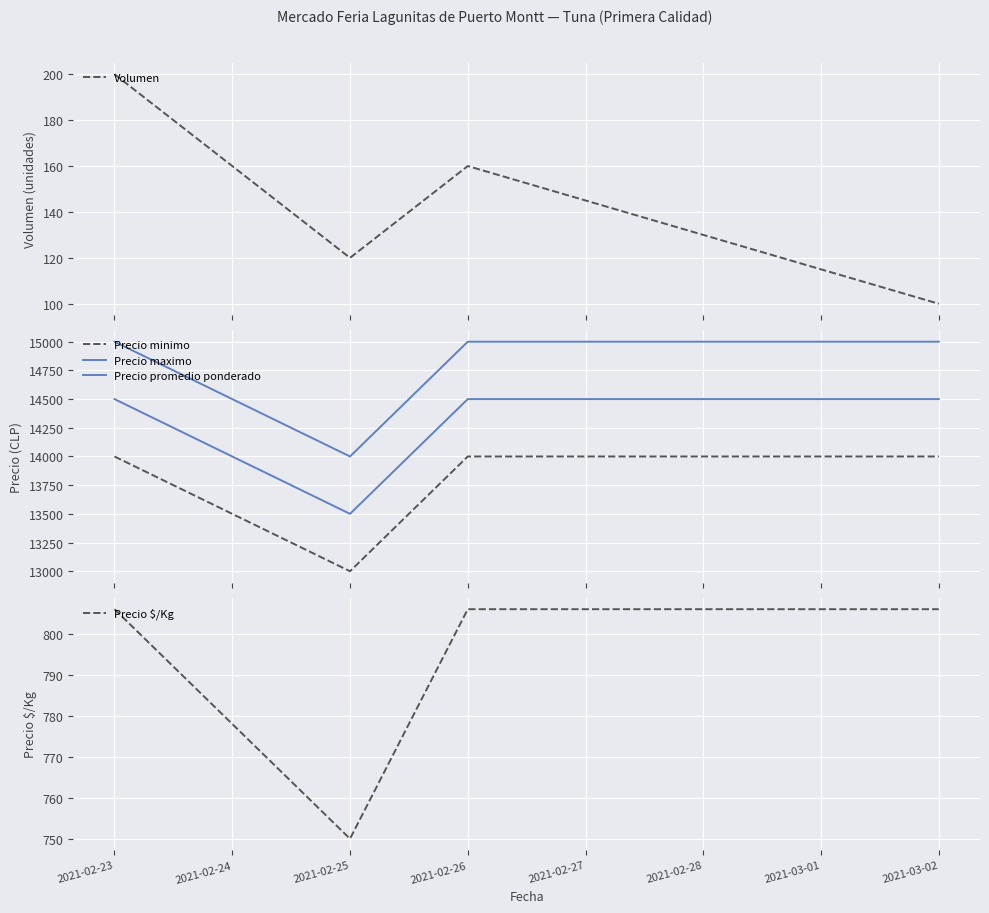

True or false: Volumen has more than 1 interior local peaks.

False